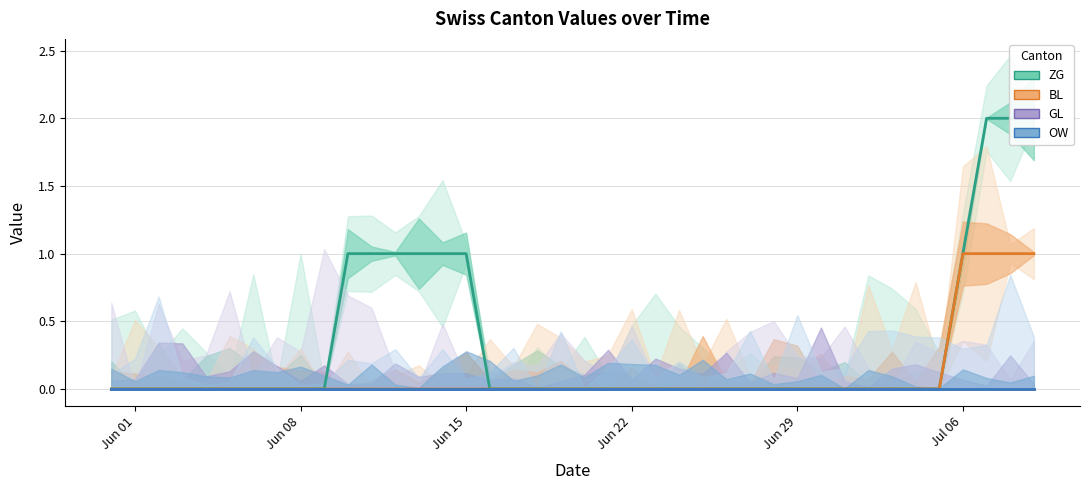

True or false: GL and ZG intersect in this chart.

False